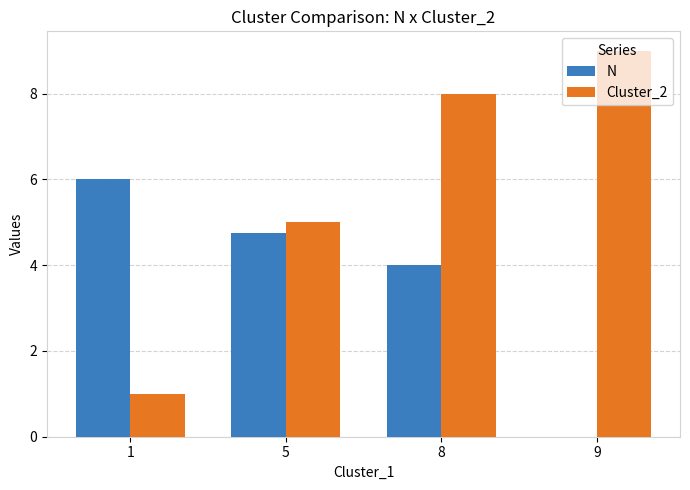

What are all the series names shown in the legend?

N, Cluster_2